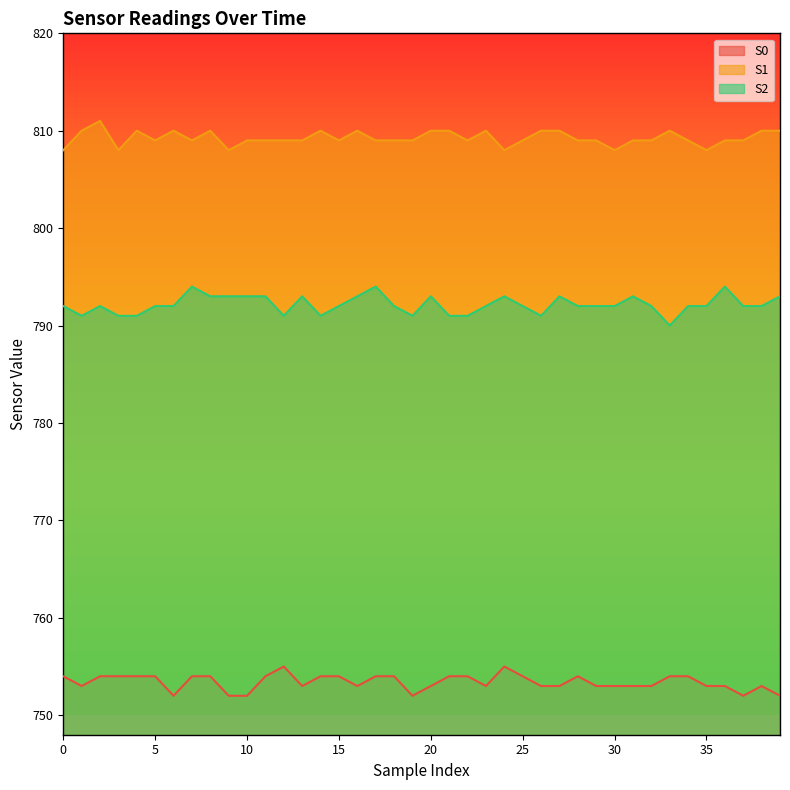

Reading left to right, list all the values displayed in this chart.

S0: 754	753	754	754	754	754	752	754	754	752	752	754	755	753	754	754	753	754	754	752	753	754	754	753	755	754	753	753	754	753	753	753	753	754	754	753	753	752	753	752
S1: 808	810	811	808	810	809	810	809	810	808	809	809	809	809	810	809	810	809	809	809	810	810	809	810	808	809	810	810	809	809	808	809	809	810	809	808	809	809	810	810
S2: 792	791	792	791	791	792	792	794	793	793	793	793	791	793	791	792	793	794	792	791	793	791	791	792	793	792	791	793	792	792	792	793	792	790	792	792	794	792	792	793